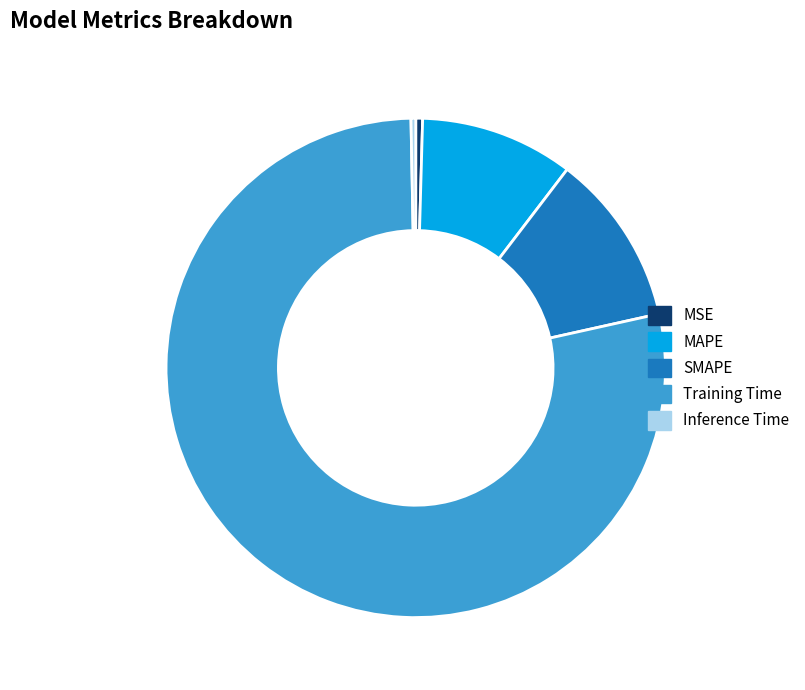

Count the number of slices in the pie.

5